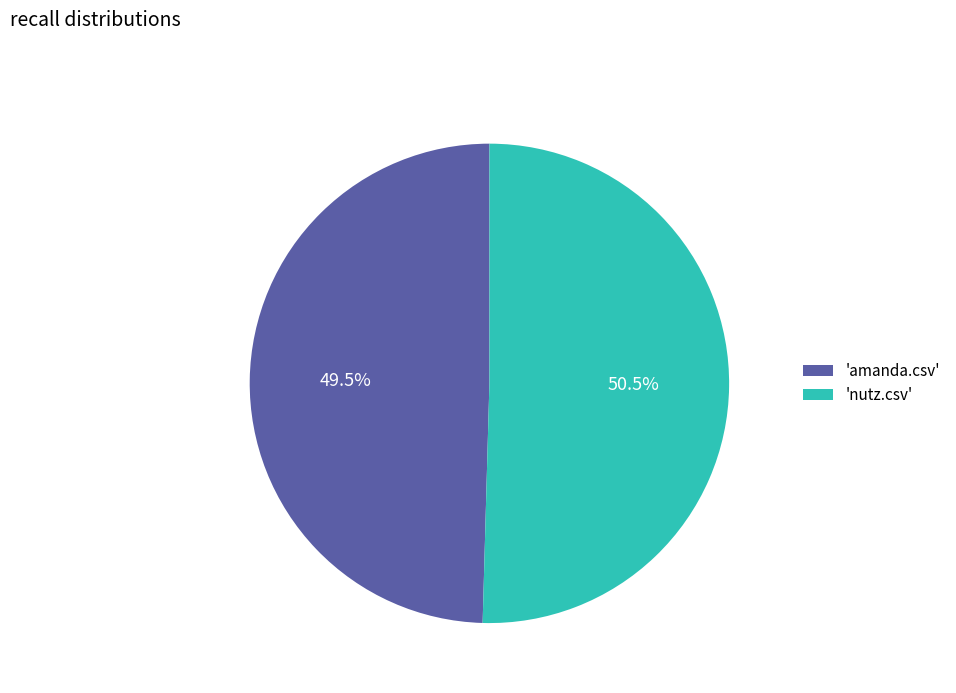

Rank the categories by value from lowest to highest.

'amanda.csv', 'nutz.csv'